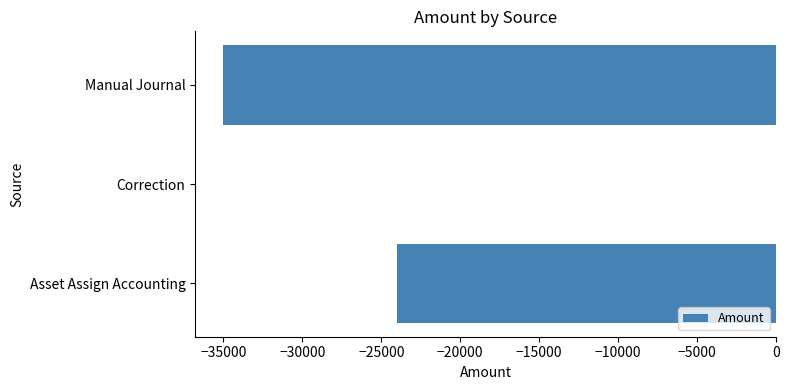

Which has a higher value, Asset Assign Accounting or Correction?

Correction